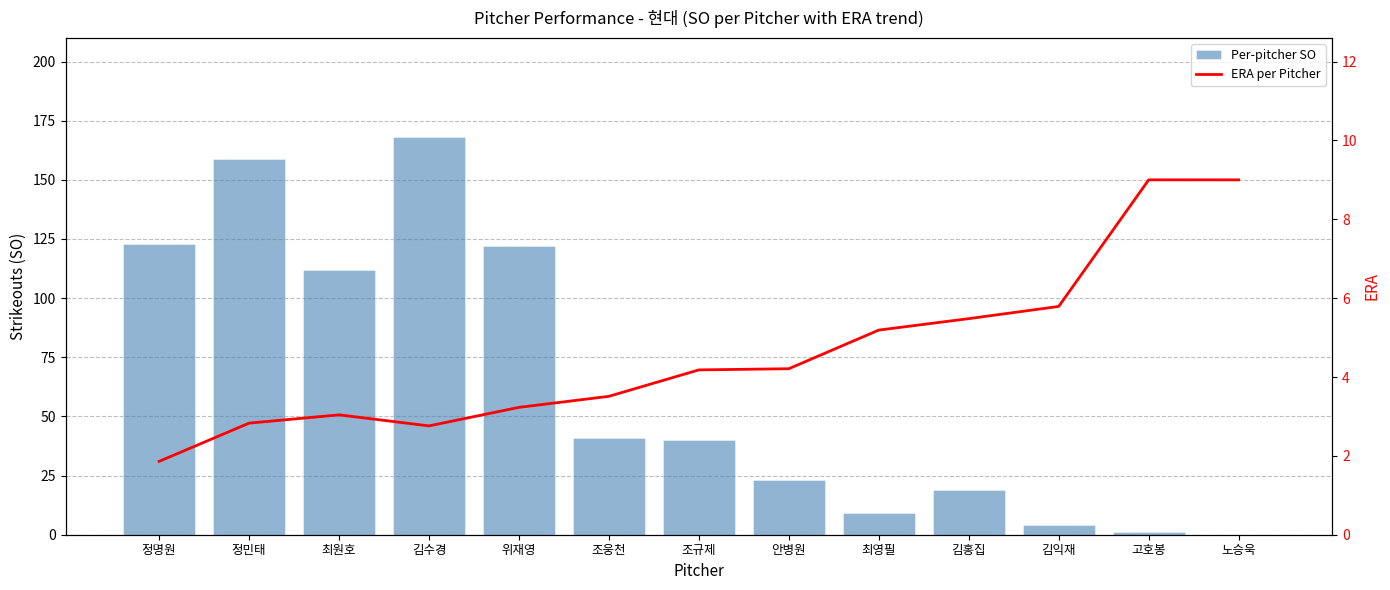

What is the approximate value of Per-pitcher SO at 조규제?

40.0